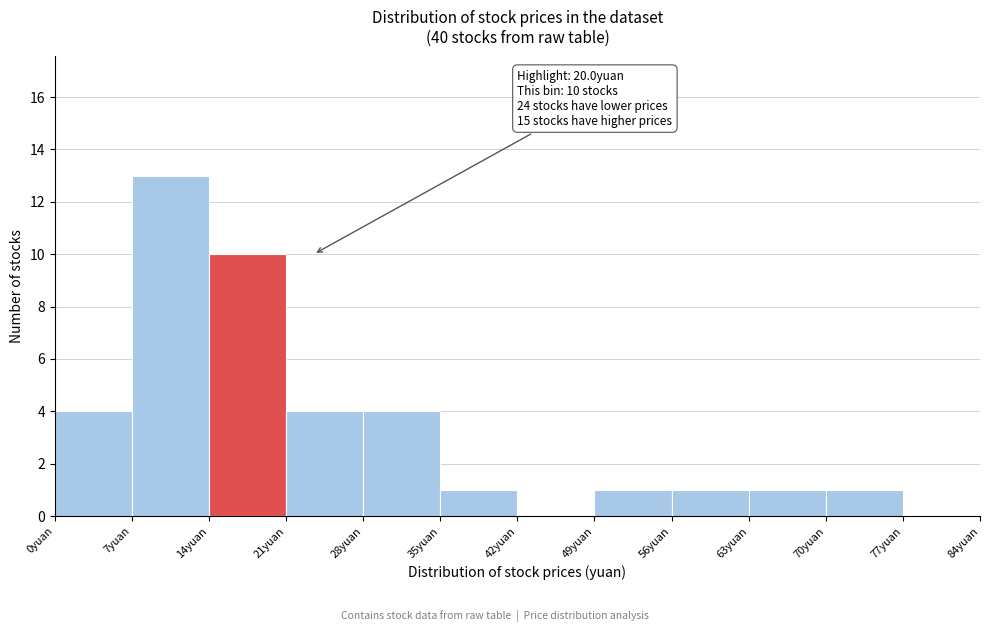

Over which range of the x-axis is the bar tallest?

7 to 14